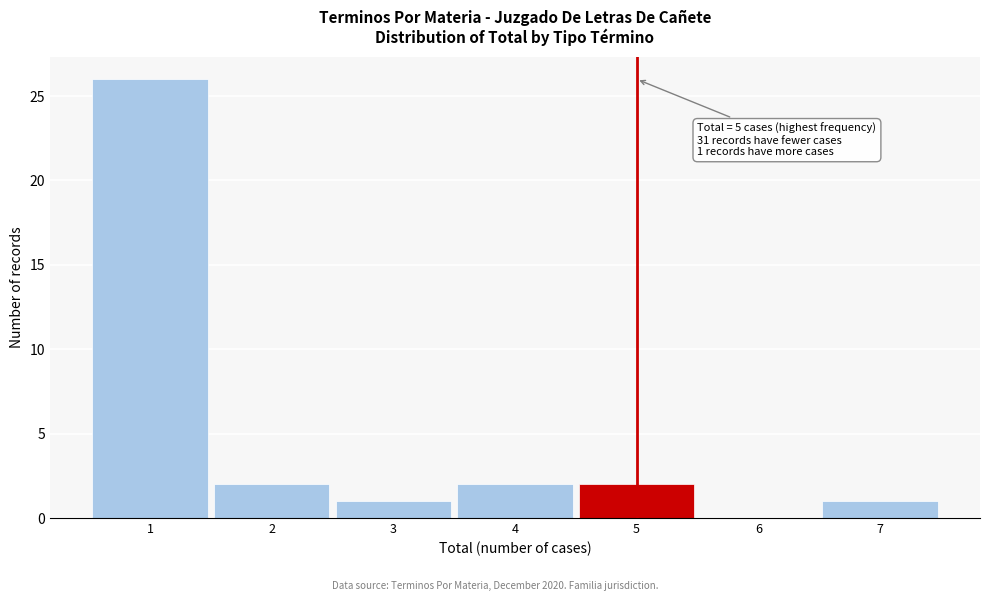

Reading right to left, list all the values displayed in this chart.

7=1	6=0	5=2	4=2	3=1	2=2	1=26